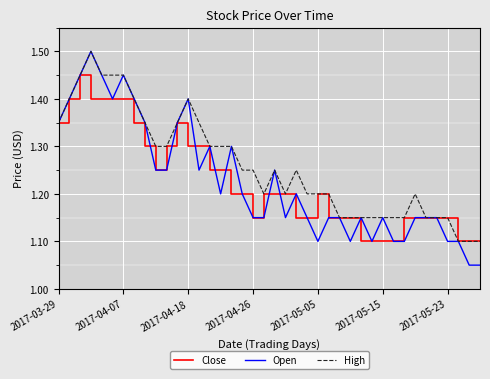

Which series has the largest total across all categories?

High